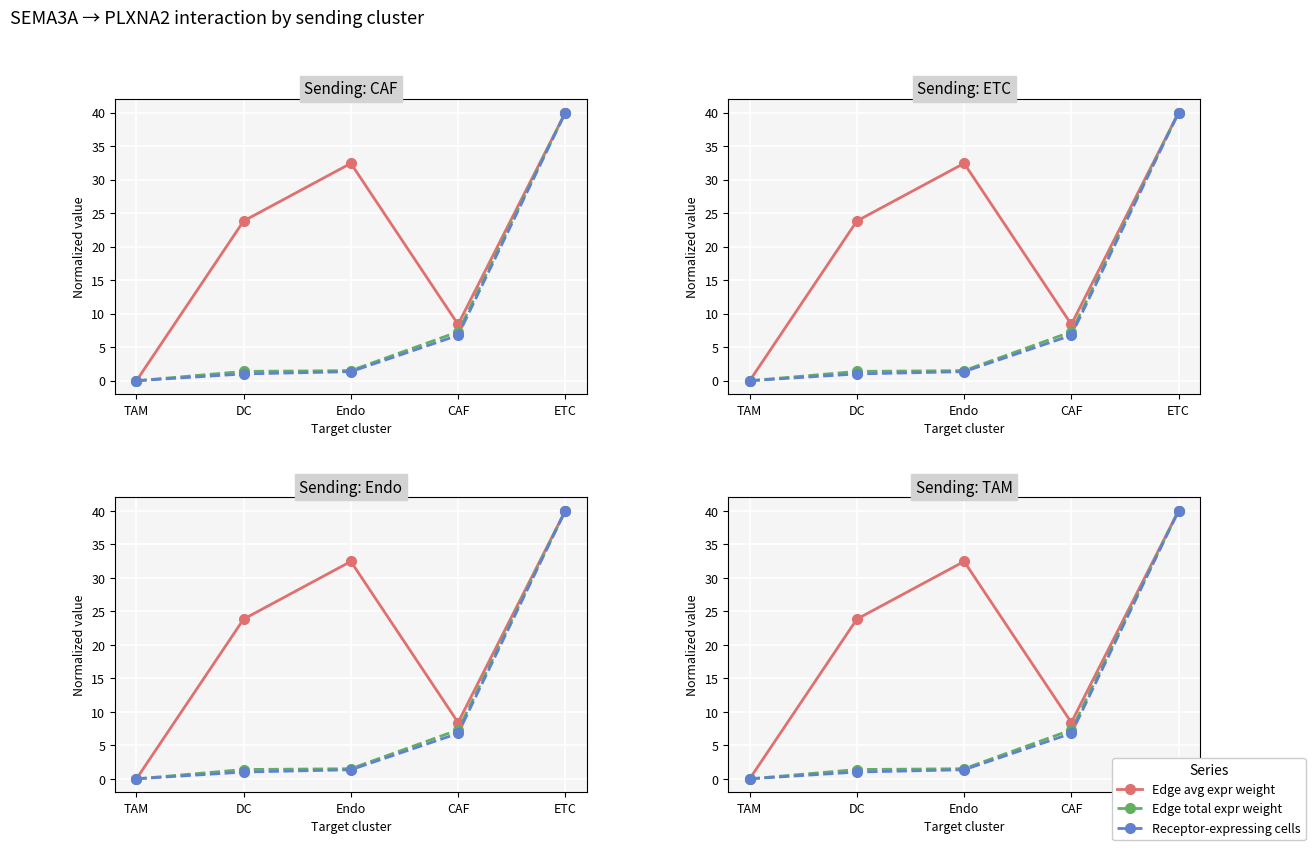

At which label is Edge total expr weight closest to 20?

CAF